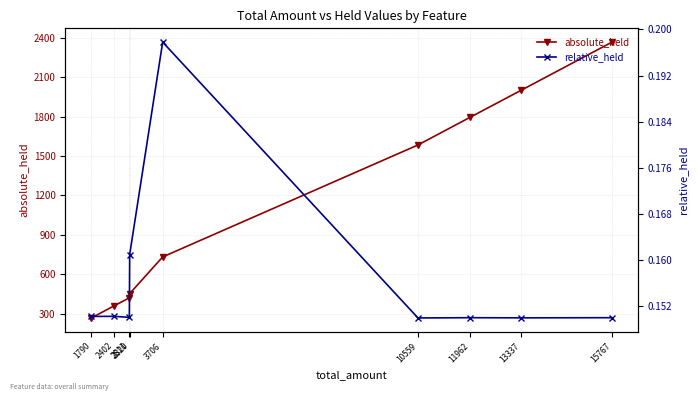

What is the spread (max minus min) of values at 2402?

360.8